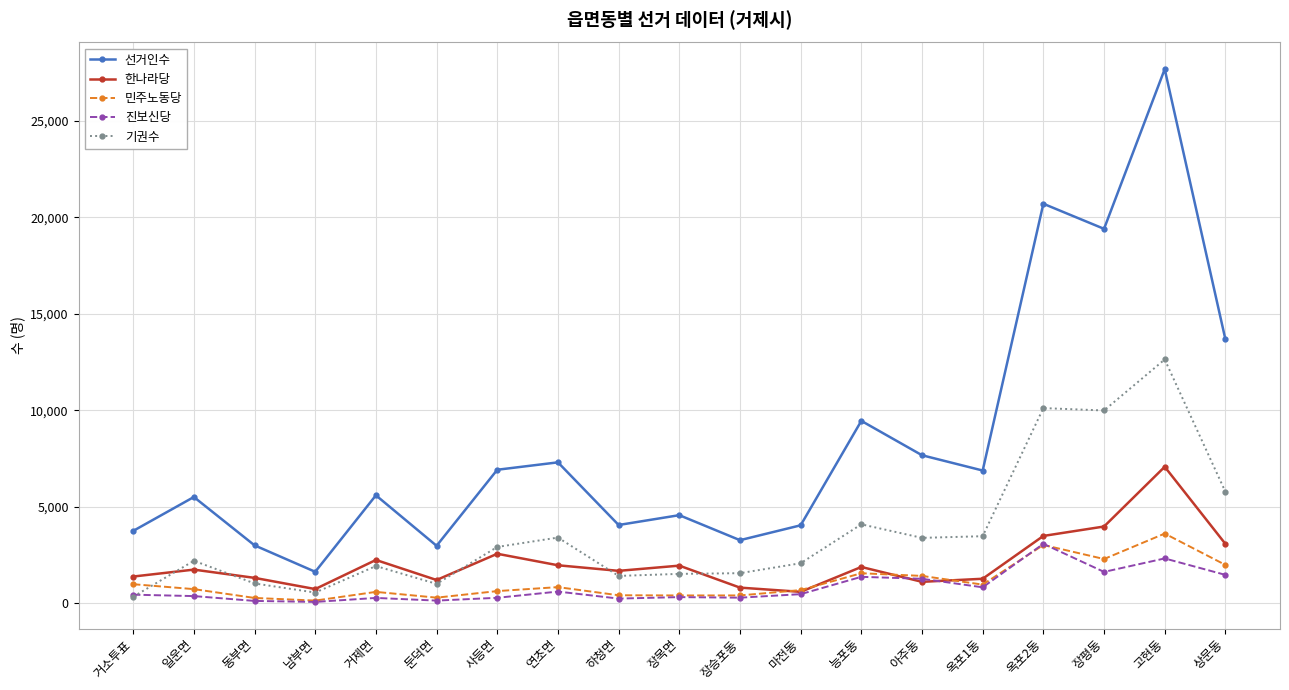

What is the difference between the maximum and minimum values in the 선거인수 series?

26045